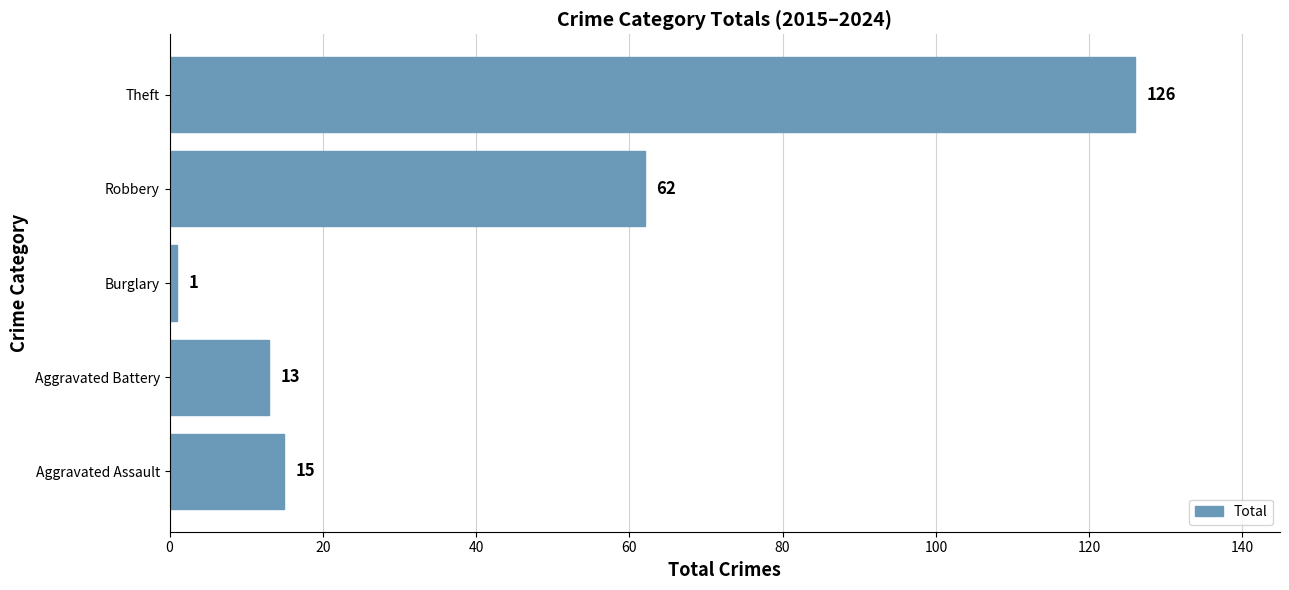

What value does the data have at Aggravated Assault, to the nearest 10?

20